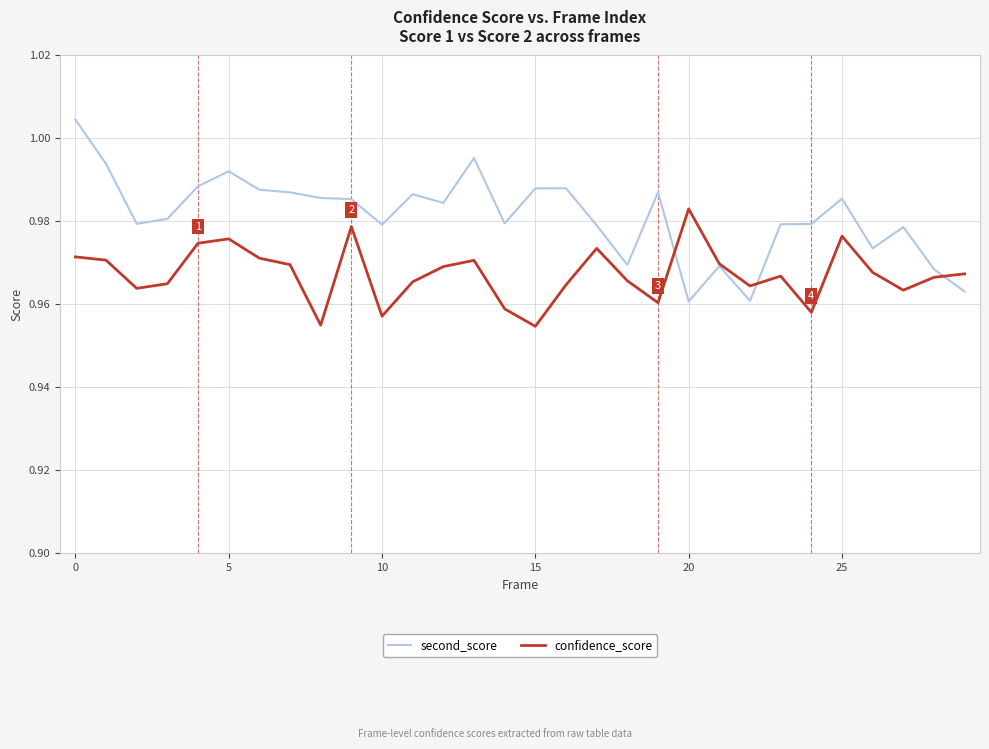

Is this an area chart (filled region under the line)?

No